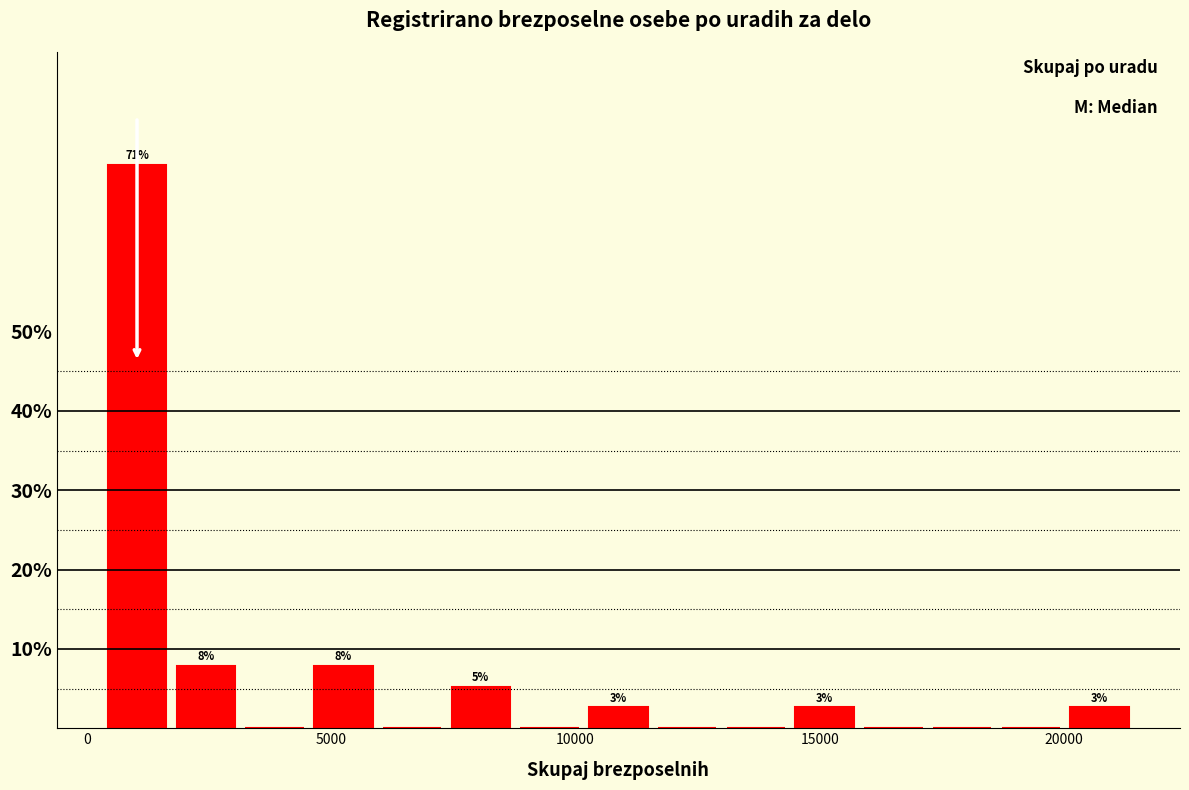

Around what value on the x-axis is the tallest bar? Give the approximate position of its centre, as read against the axis.

1000